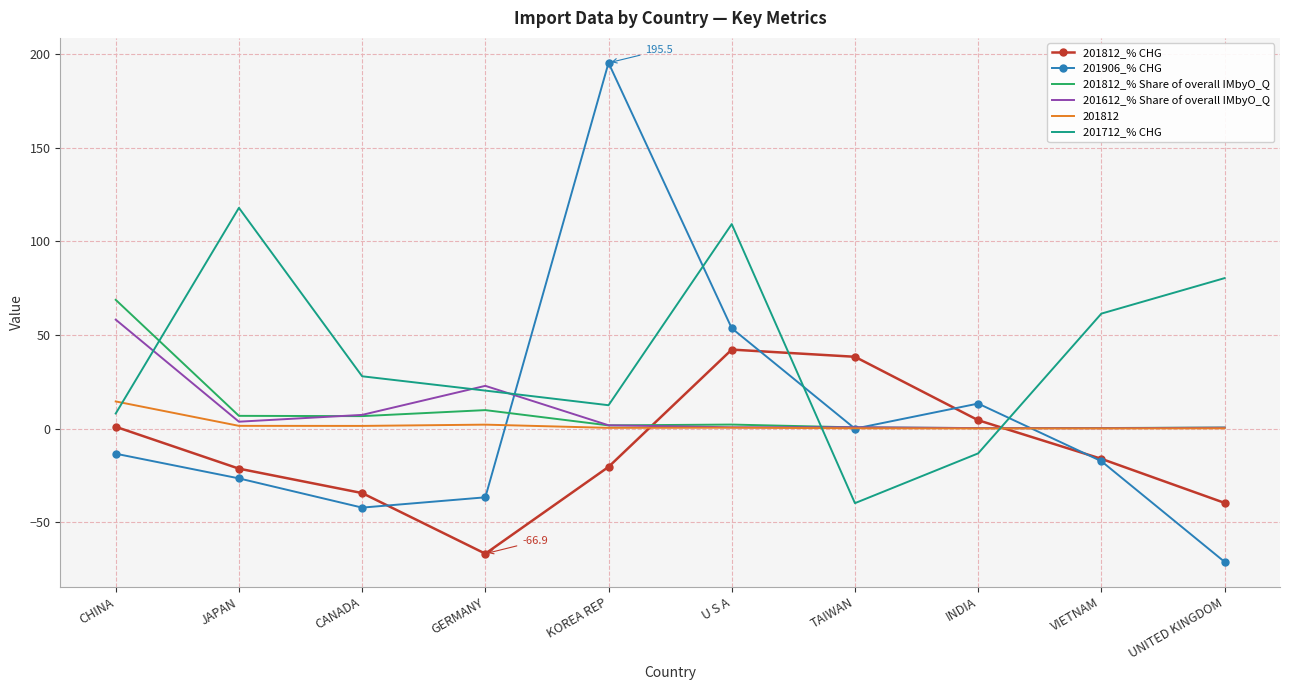

The 201906_% CHG series shows -17.5 at VIETNAM. True or false?

True